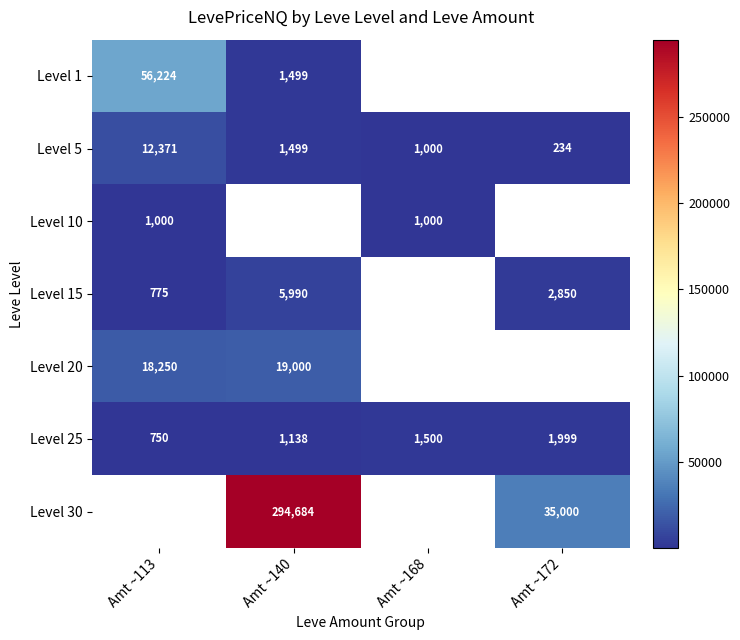

Rank the categories by Level 25 value from lowest to highest.

Amt ~113, Amt ~140, Amt ~168, Amt ~172